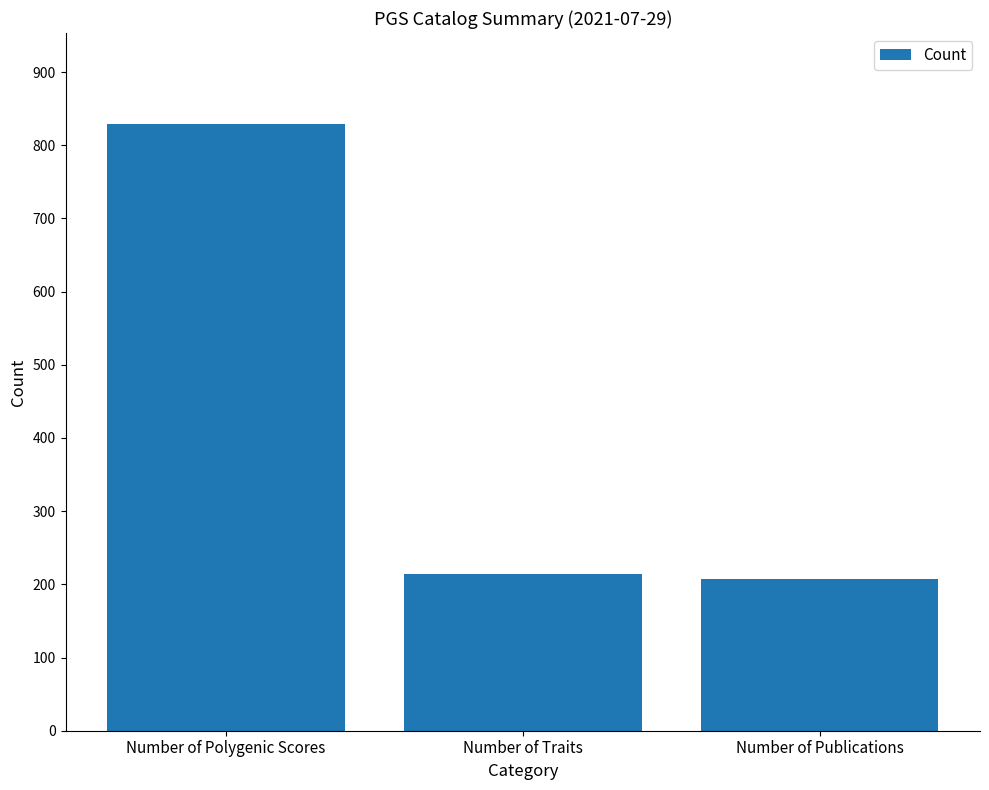

Which has a higher value, Number of Polygenic Scores or Number of Publications?

Number of Polygenic Scores